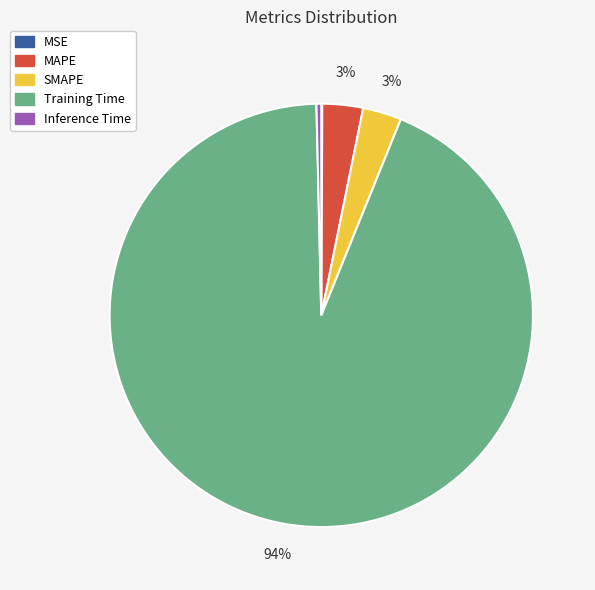

Combined, do MAPE and Training Time account for over 50%?

Yes